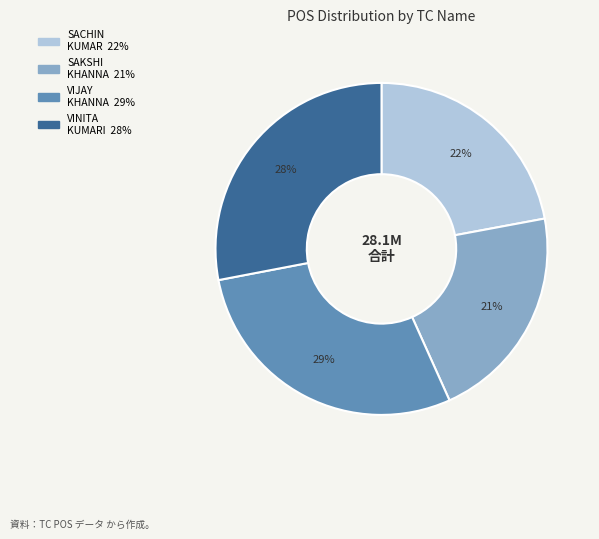

To the nearest percent, what is the average slice percentage?

25%